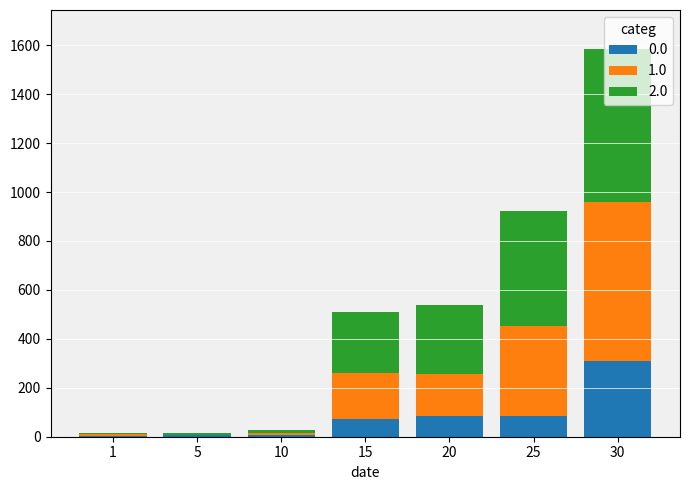

At which category is the sum across all series the highest?

30